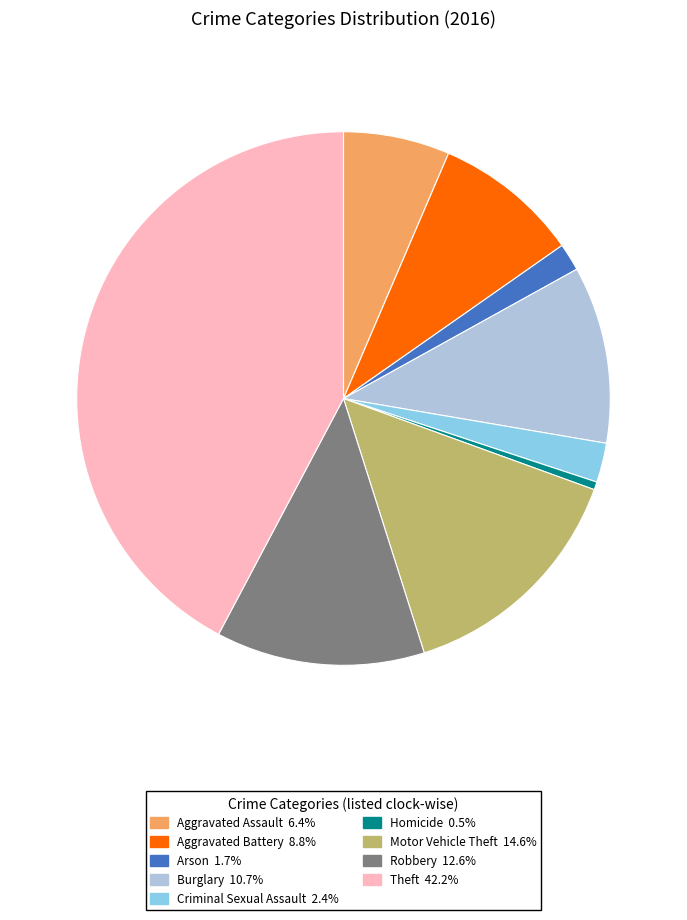

Is there any slice that represents more than half of the pie?

No